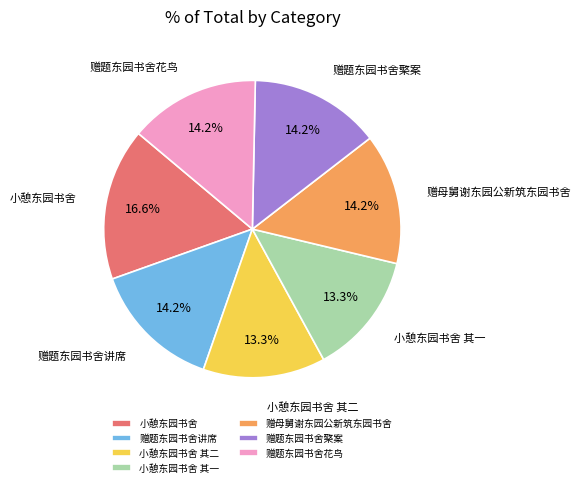

Is it true that 赠题东园书舍檠案 is 6% of the pie?

False